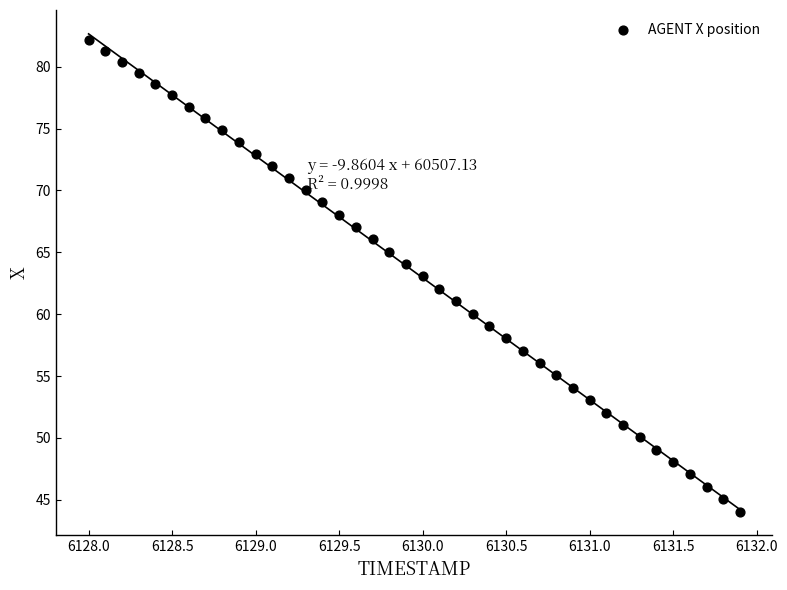

What is the range of X values (max minus min)?

3.9